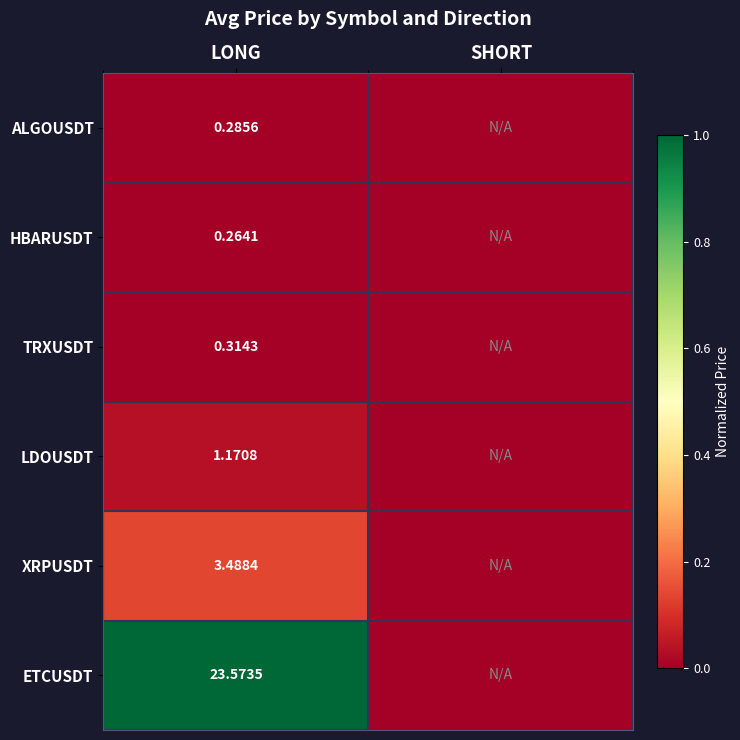

Which label corresponds to the largest value in the chart?

LONG